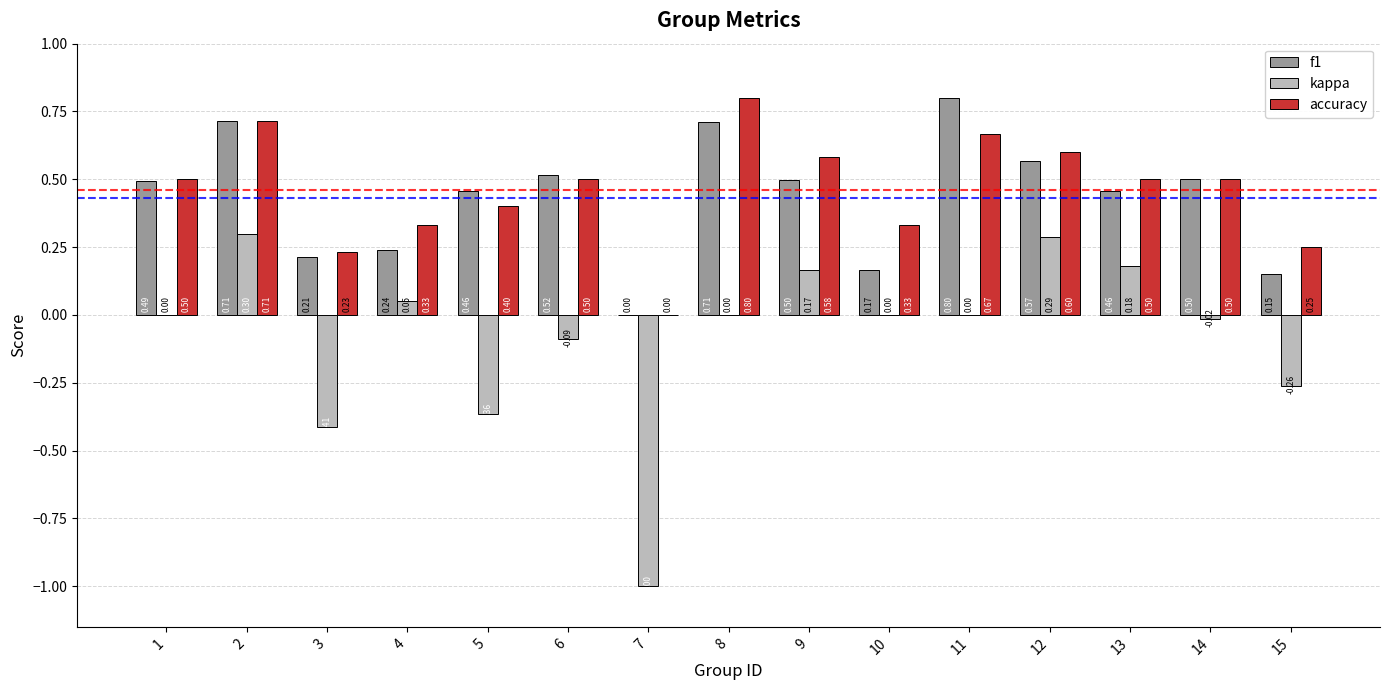

What is the average value of the accuracy series?

0.5